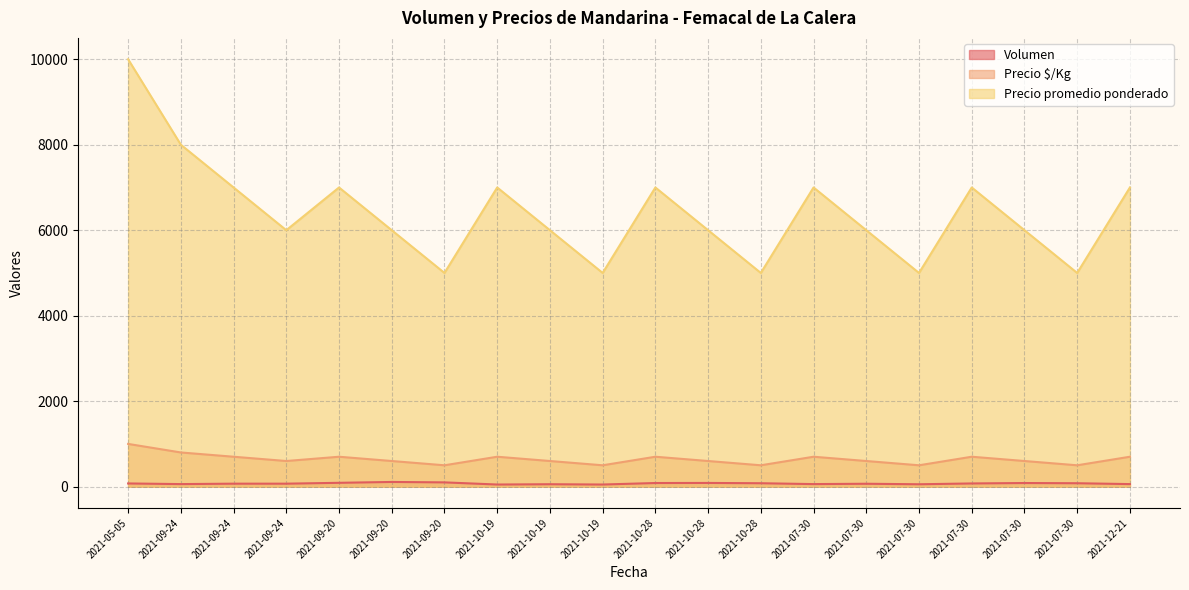

At which category is the sum across all series the highest?

2021-05-05